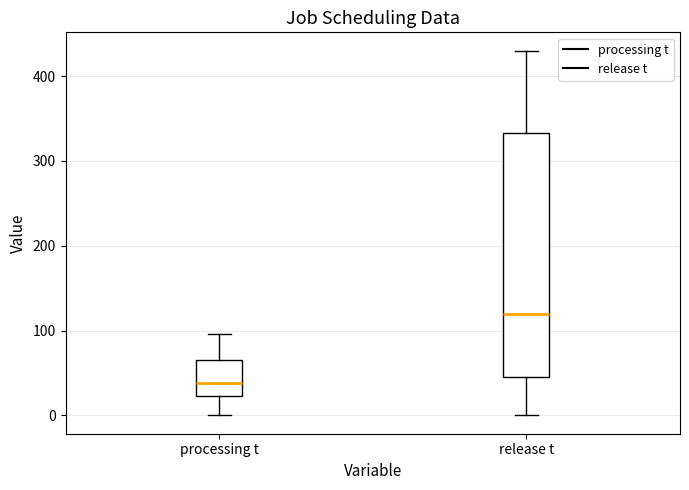

Which box has the highest median line?

release t